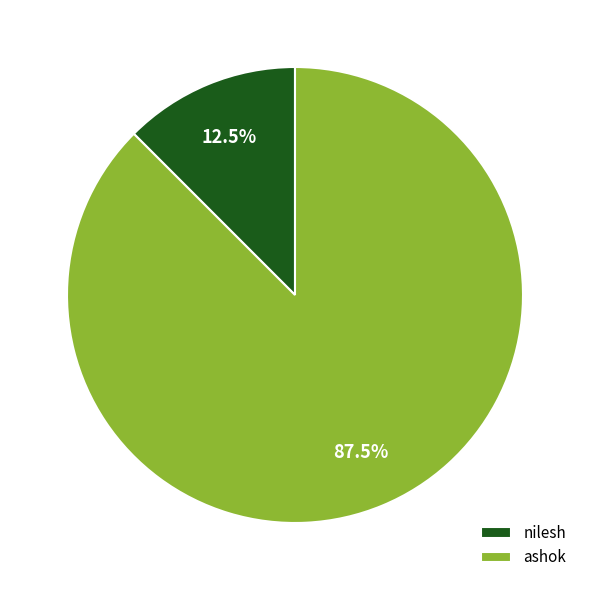

Rank the categories by value from highest to lowest.

ashok, nilesh